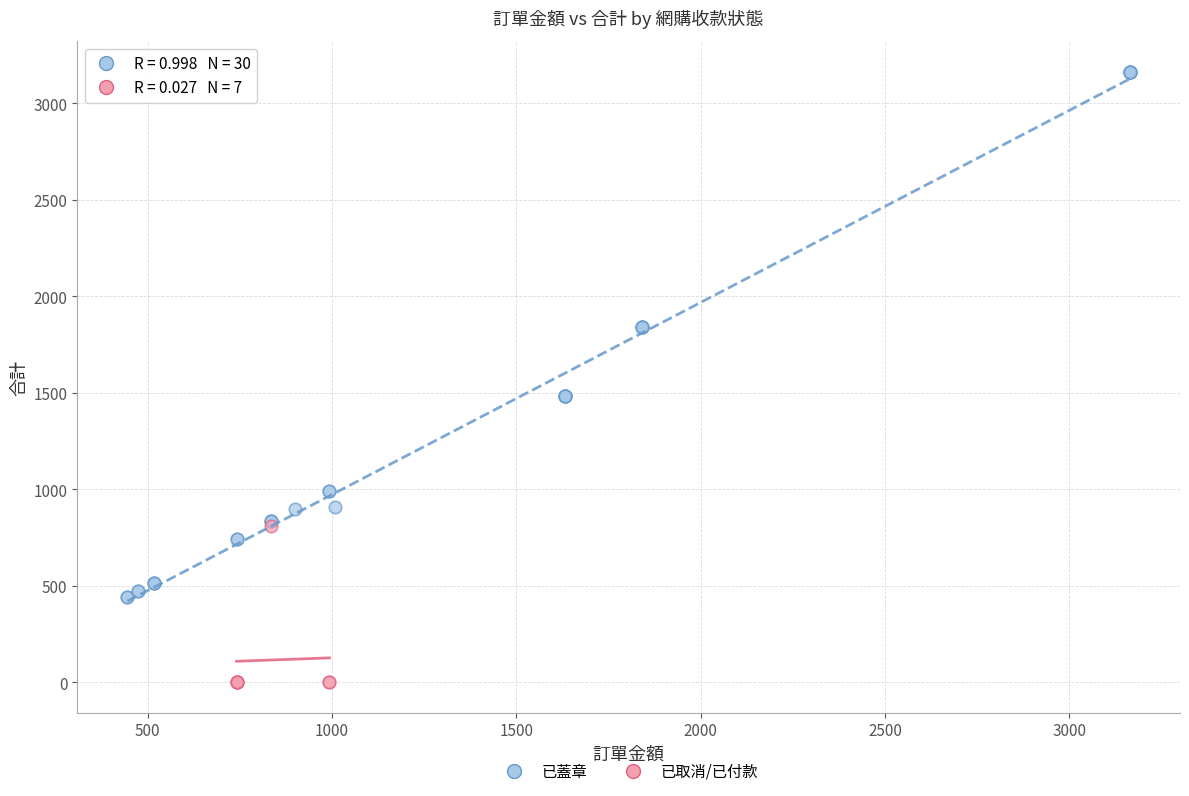

What are all the series names shown in the legend?

已蓋章, 已取消/已付款